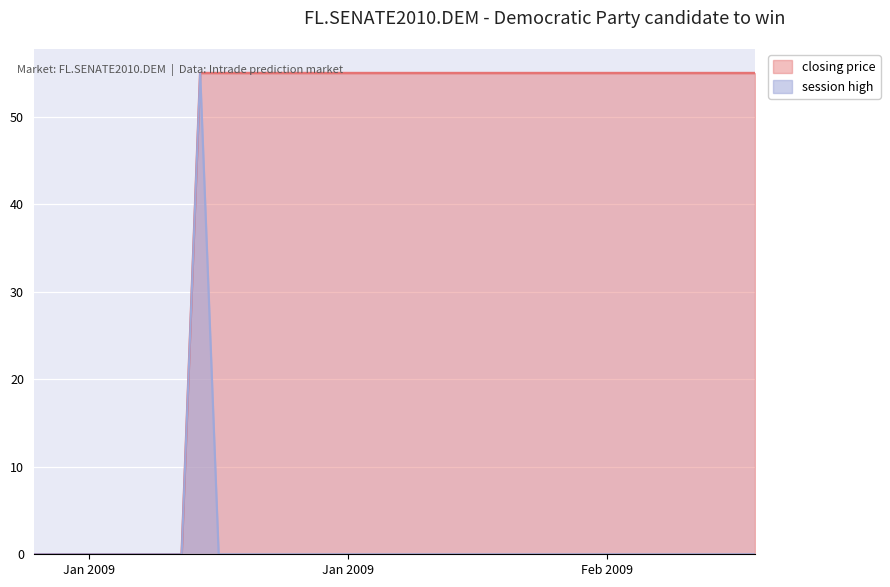

Reading left to right, what are all the values shown in this chart?

closing price: 0	0	0	0	0	0	0	0	0	55	55	55	55	55	55	55	55	55	55	55	55	55	55	55	55	55	55	55	55	55	55	55	55	55	55	55	55	55	55	55
session high: 0	0	0	0	0	0	0	0	0	55	0	0	0	0	0	0	0	0	0	0	0	0	0	0	0	0	0	0	0	0	0	0	0	0	0	0	0	0	0	0